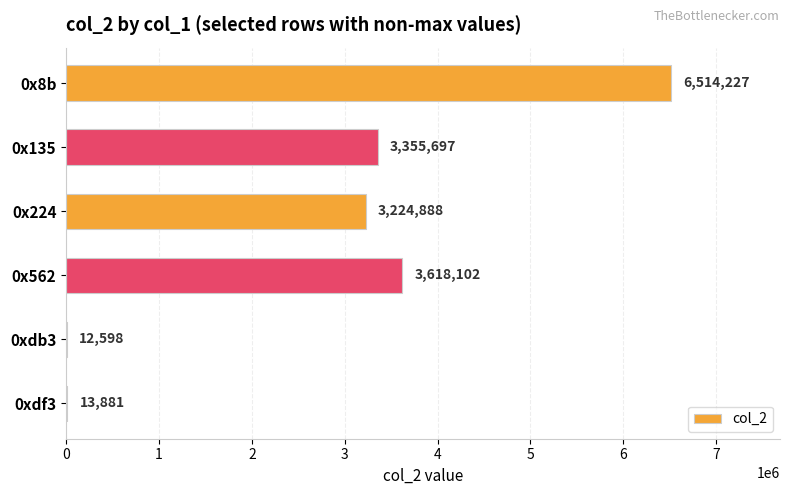

Reading top to bottom, what are all the values shown in this chart?

0x8b=6514227	0x135=3355697	0x224=3224888	0x562=3618102	0xdb3=12598	0xdf3=13881